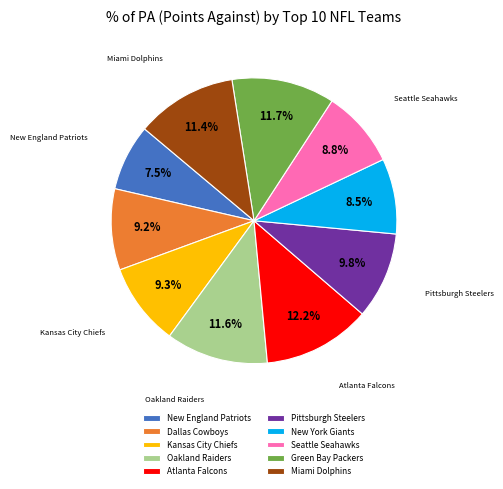

The Dallas Cowboys slice represents 9% of the pie. True or false?

True